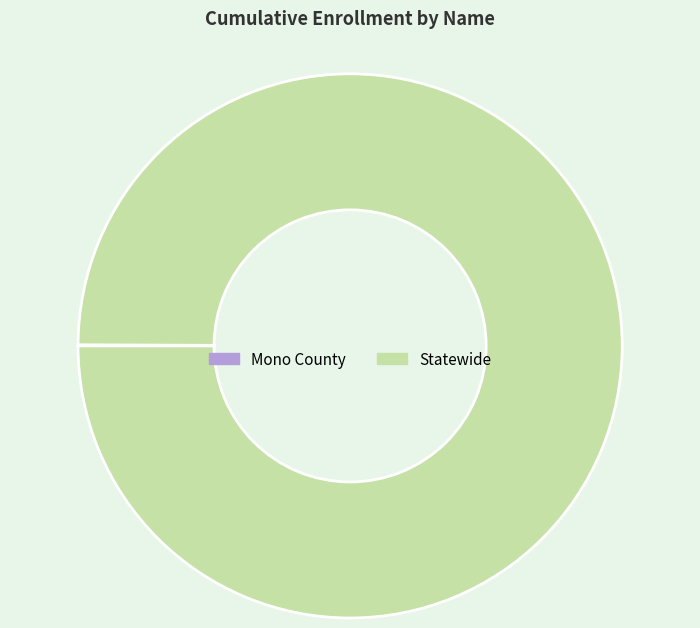

Does Statewide account for over 50% of the chart?

Yes